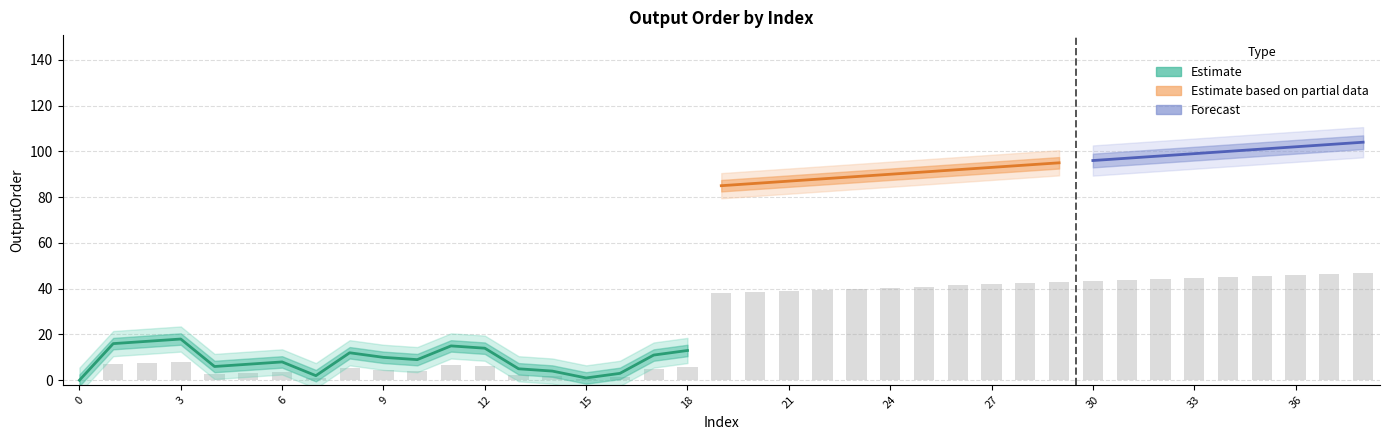

Is it true that the value at 18 is 5.9?

True